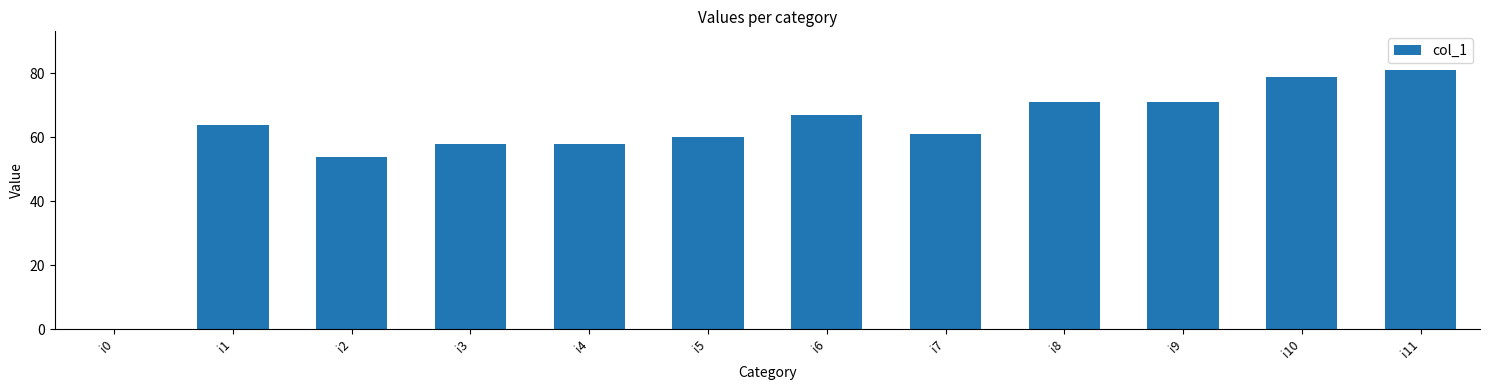

How many data points does each series have?

12